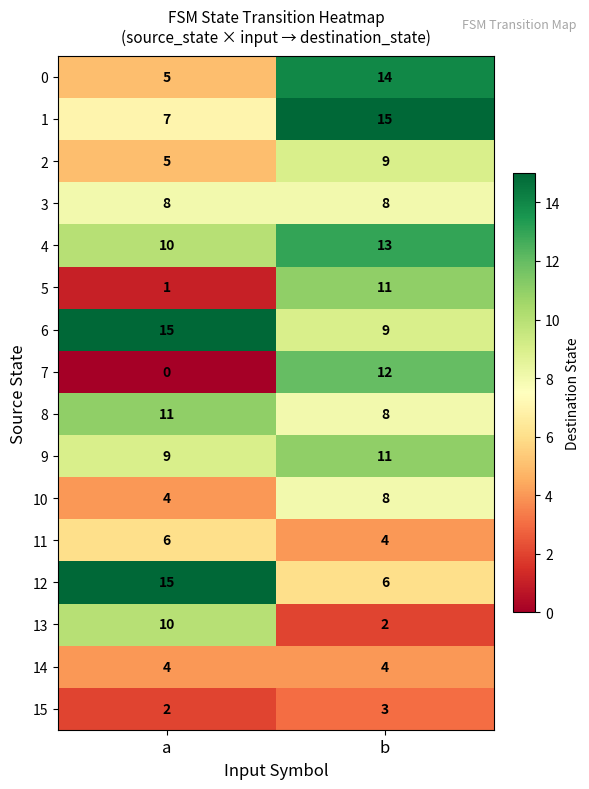

Rank the categories by 10 value from lowest to highest.

a, b